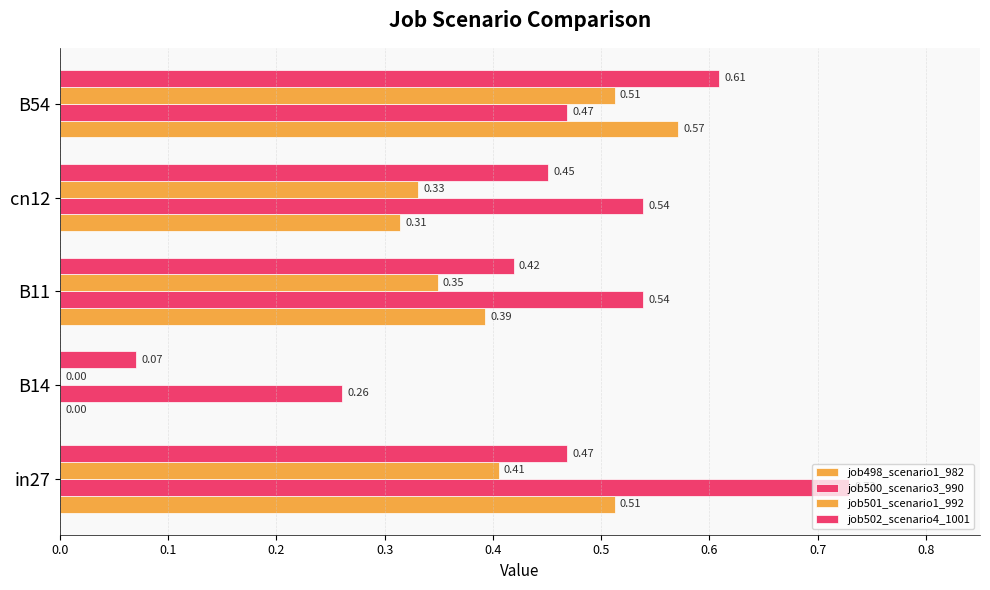

How many categories are shown in the chart?

5